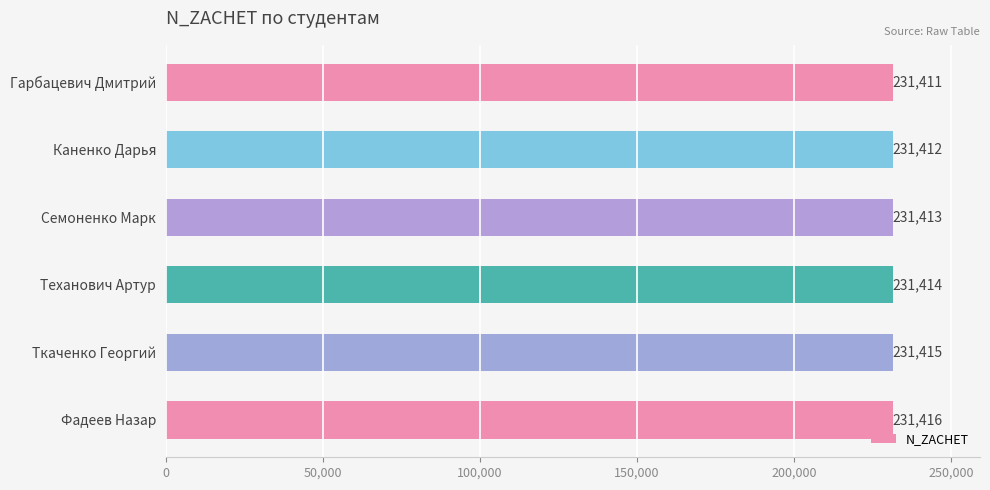

How many data points does each series have?

6